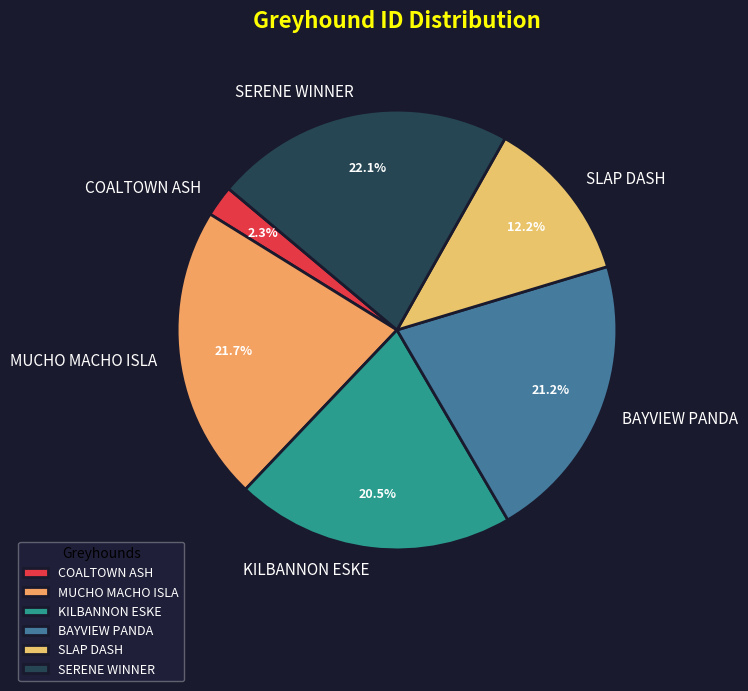

Count the number of slices in the pie.

6